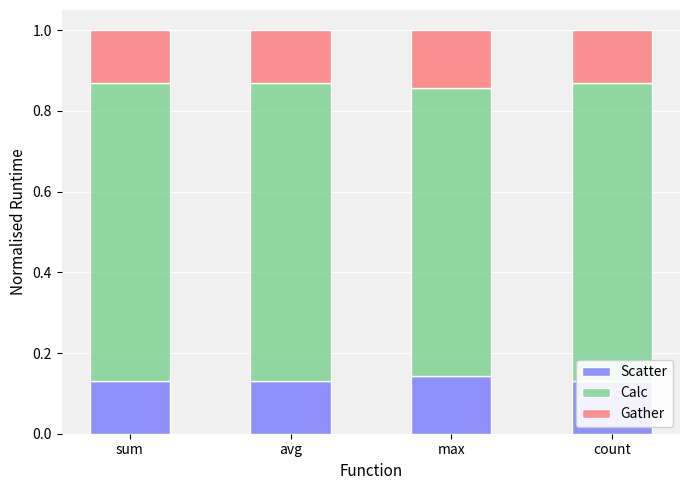

Count the number of data series in this chart.

3